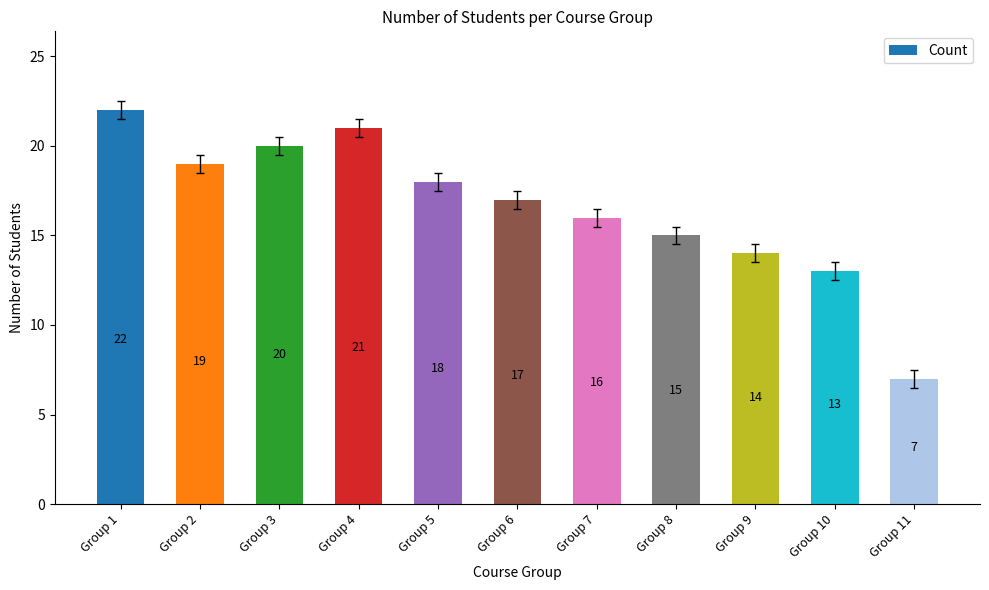

The value at Group 5 is 9. True or false?

False